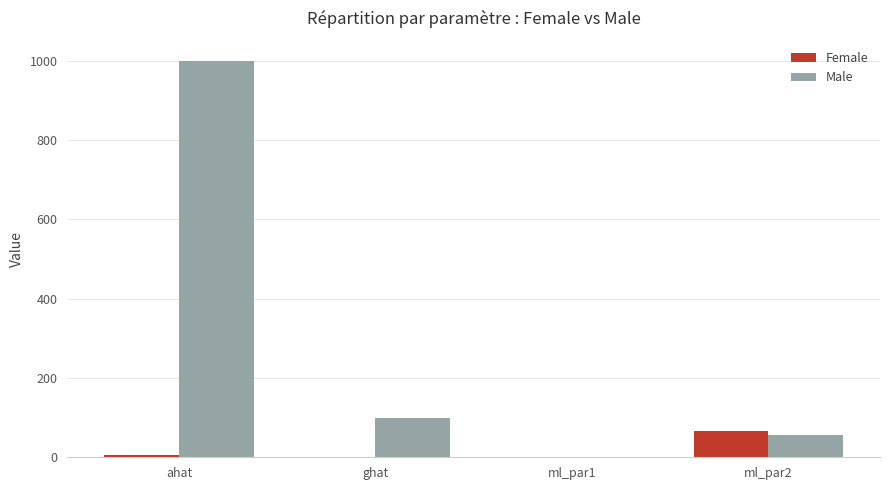

What is the total value across all series at ml_par2?

122.0